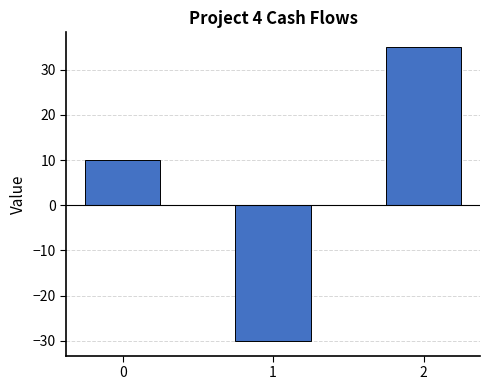

Which category has the lowest value across all series?

1